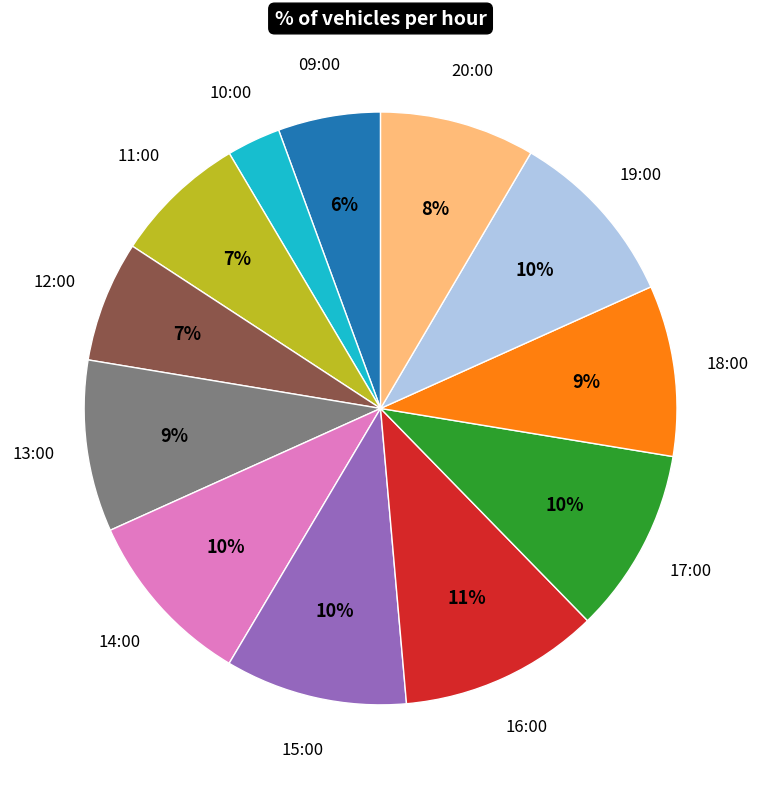

What is the ratio of the value at 12:00 to the value at 19:00?

0.7